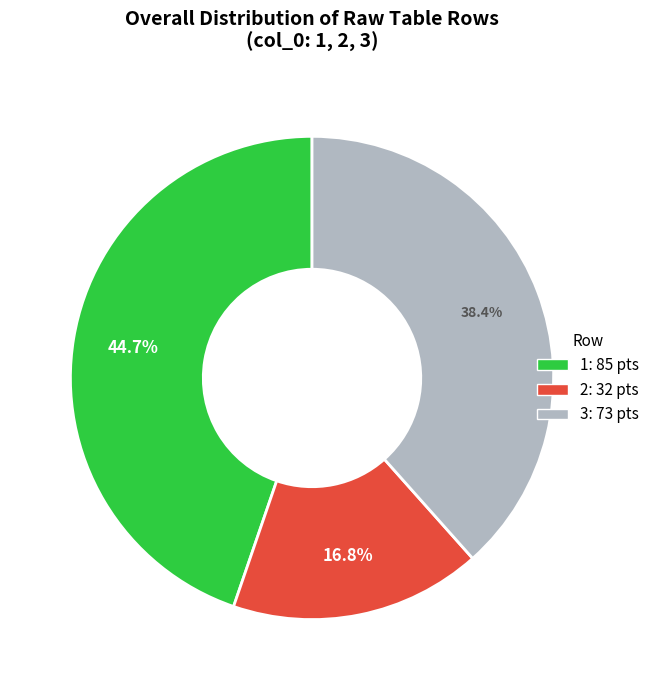

How many slices are in this pie chart?

3